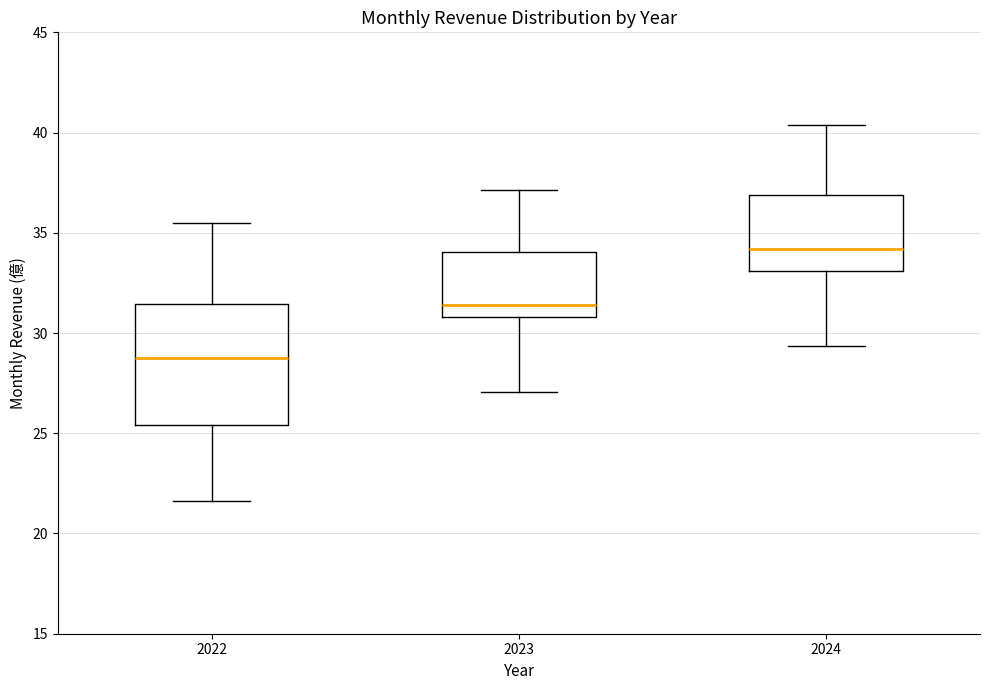

Where is the upper edge of the box at x = 2022 on the y-axis? The values are not printed on the chart, so give them approximately, as read against the axis.

31.5